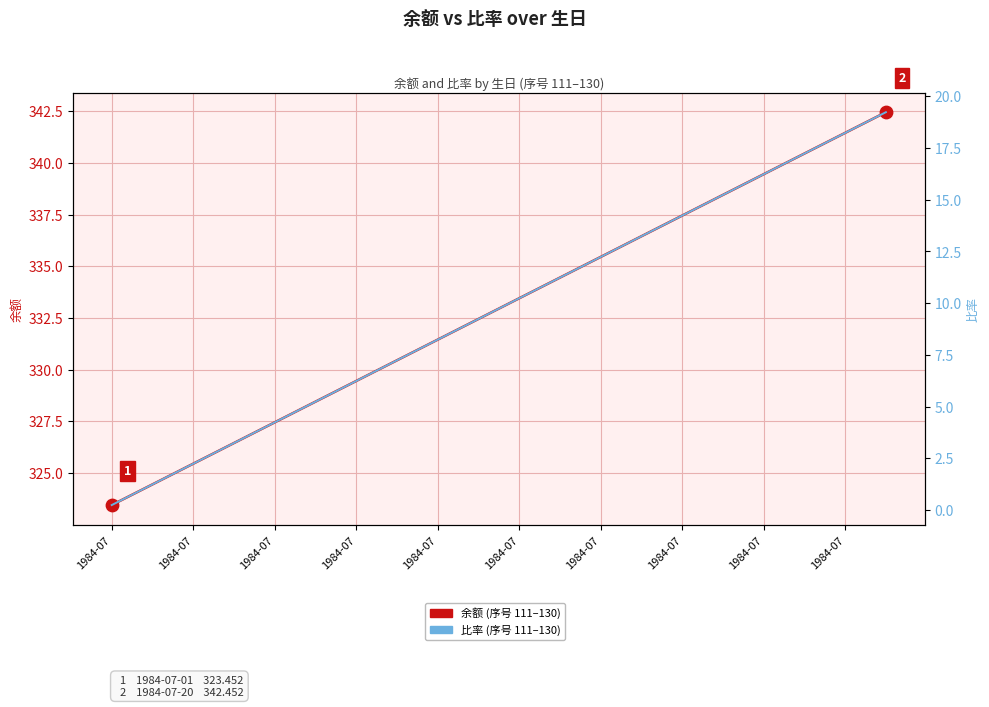

Which series has the widest spread of Y values?

余额